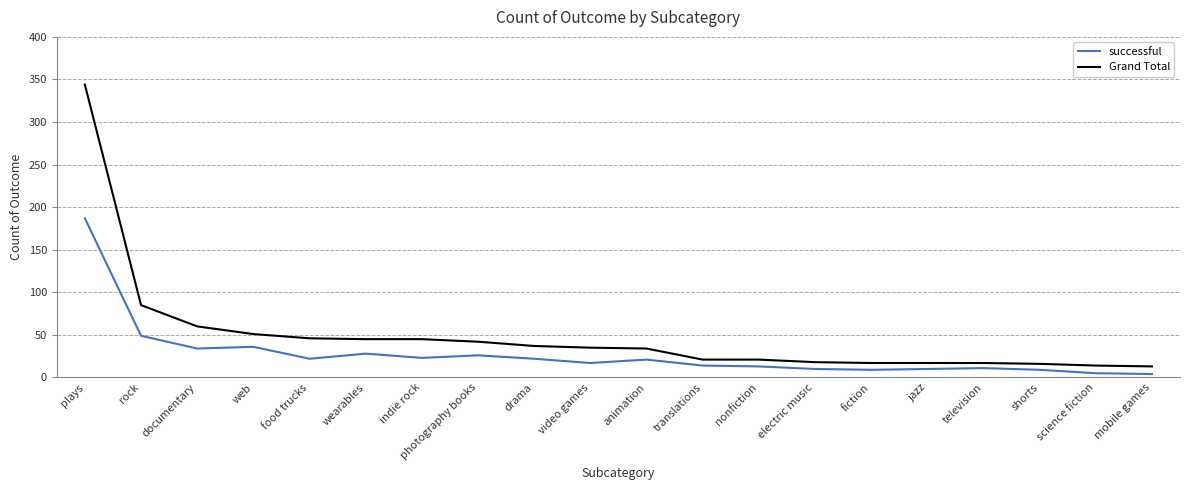

The value of successful at mobile games is 4. True or false?

True